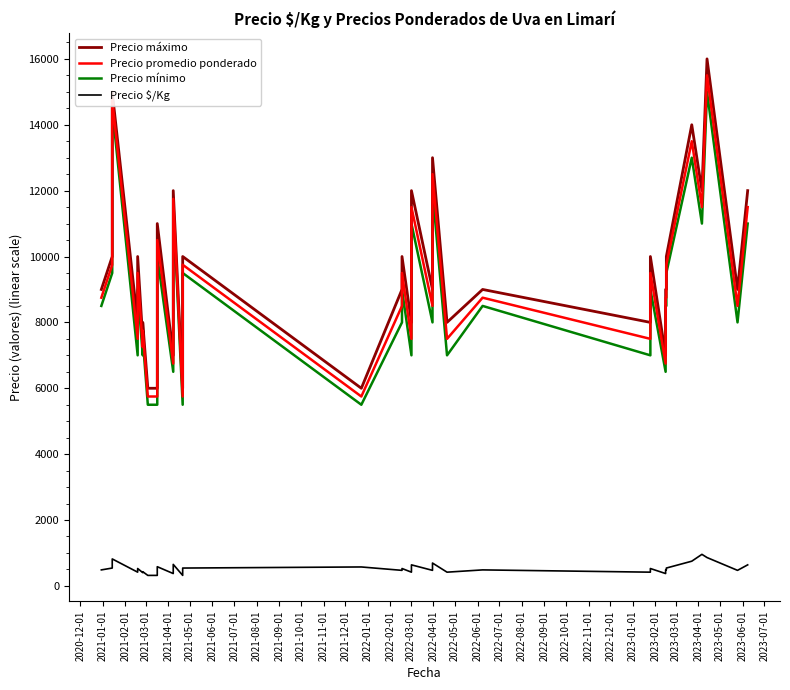

How many lines are shown in the chart?

4